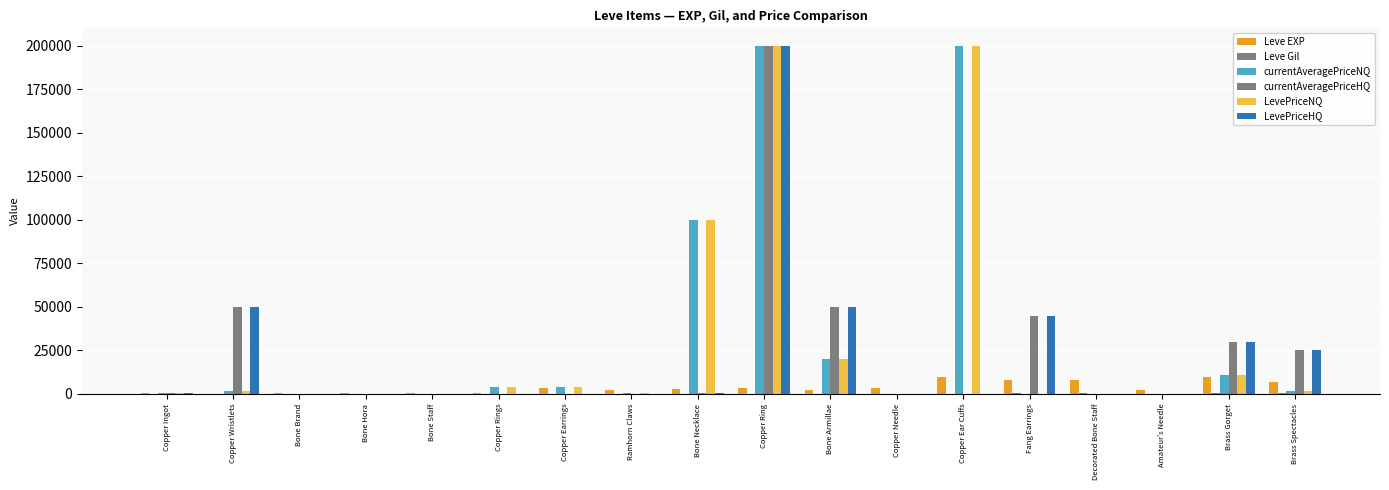

Where does the currentAveragePriceNQ series first go above 1512?

Copper Rings